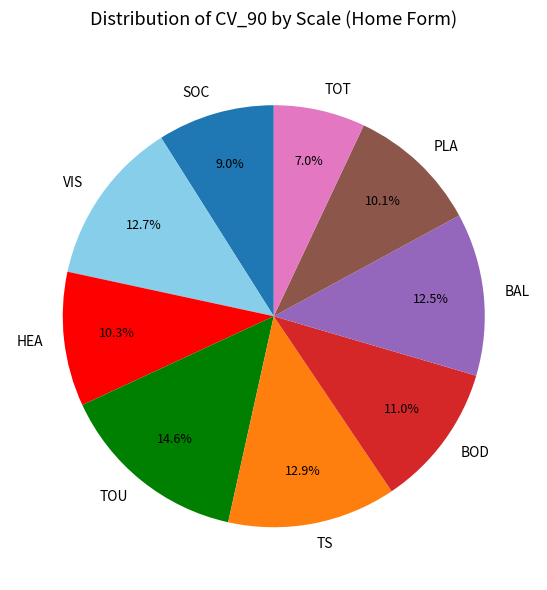

What is the smallest slice in the pie chart?

TOT